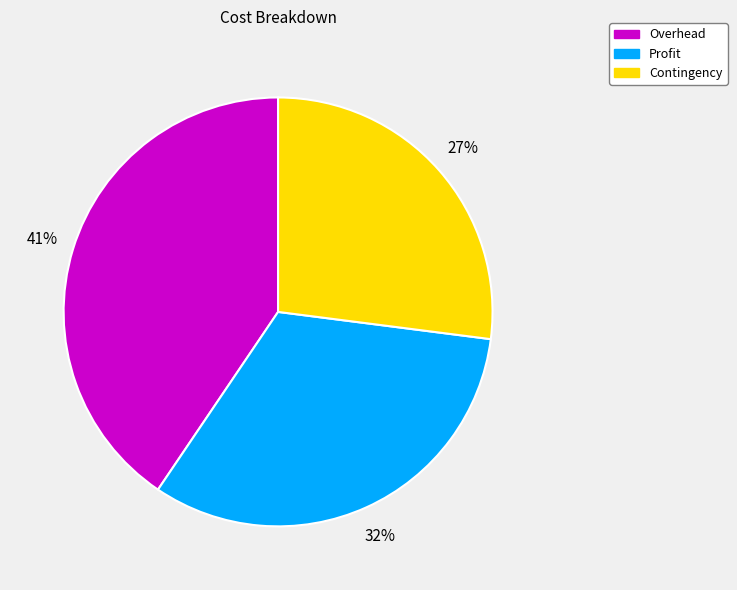

True or false: Overhead accounts for 51% of the total.

False